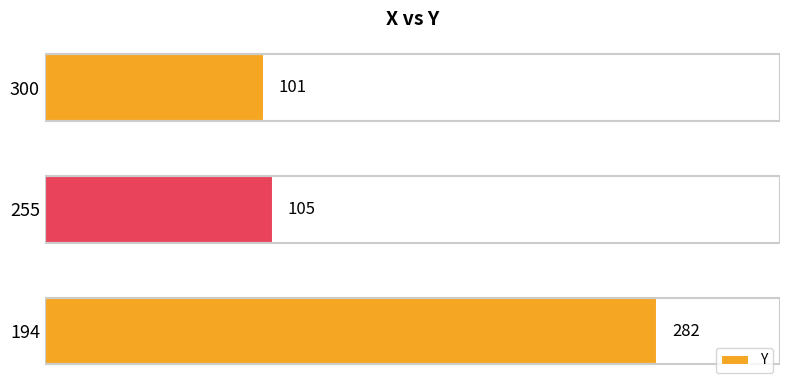

Does the chart contain any negative values?

No